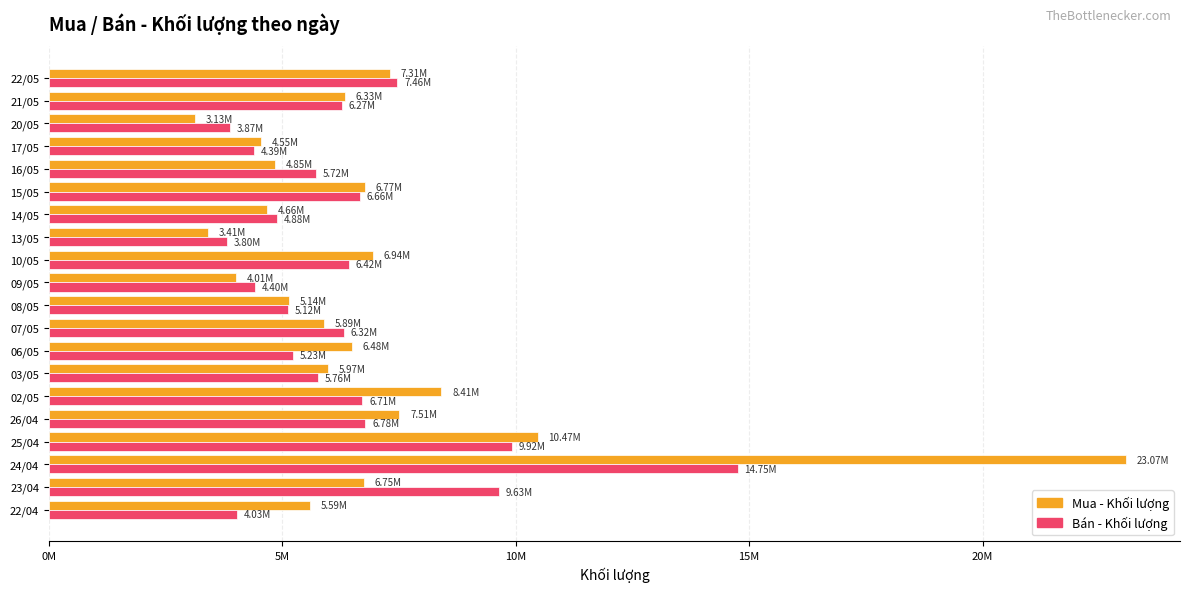

At which category does the chart reach its minimum across all series?

20/05